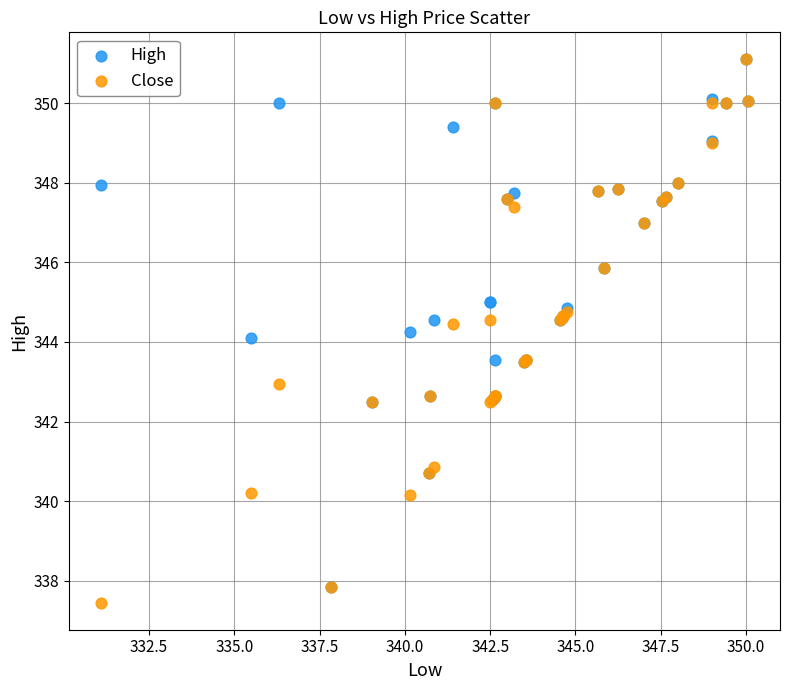

What are all the series names shown in the legend?

High, Close